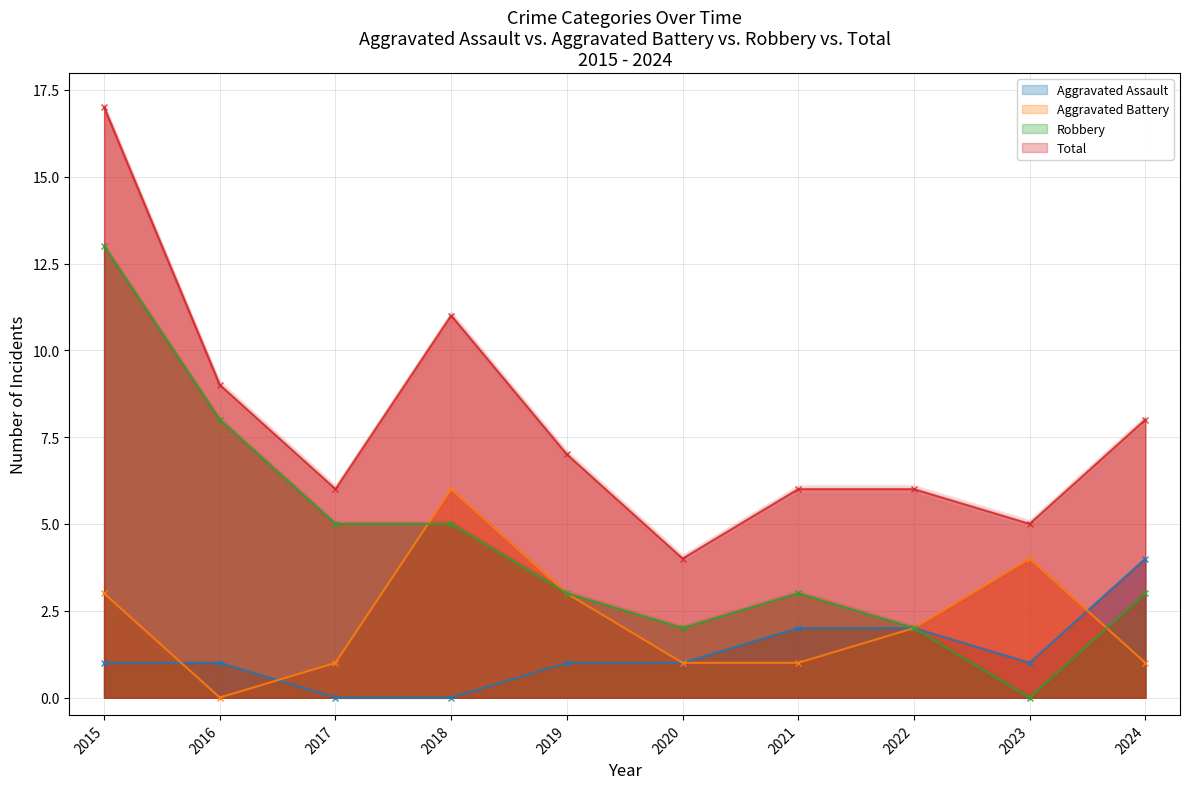

Reading left to right, list all the values displayed in this chart.

Aggravated Assault: 2015=1	2016=1	2017=0	2018=0	2019=1	2020=1	2021=2	2022=2	2023=1	2024=4
Aggravated Battery: 2015=3	2016=0	2017=1	2018=6	2019=3	2020=1	2021=1	2022=2	2023=4	2024=1
Robbery: 2015=13	2016=8	2017=5	2018=5	2019=3	2020=2	2021=3	2022=2	2023=0	2024=3
Total: 2015=17	2016=9	2017=6	2018=11	2019=7	2020=4	2021=6	2022=6	2023=5	2024=8